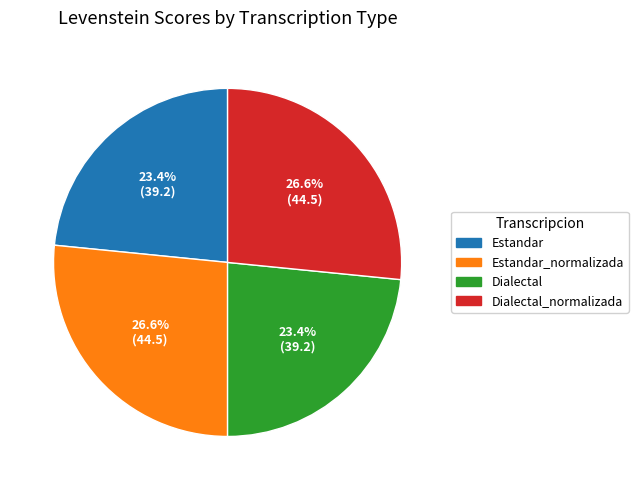

Which has a higher value, Estandar_normalizada or Dialectal?

Estandar_normalizada